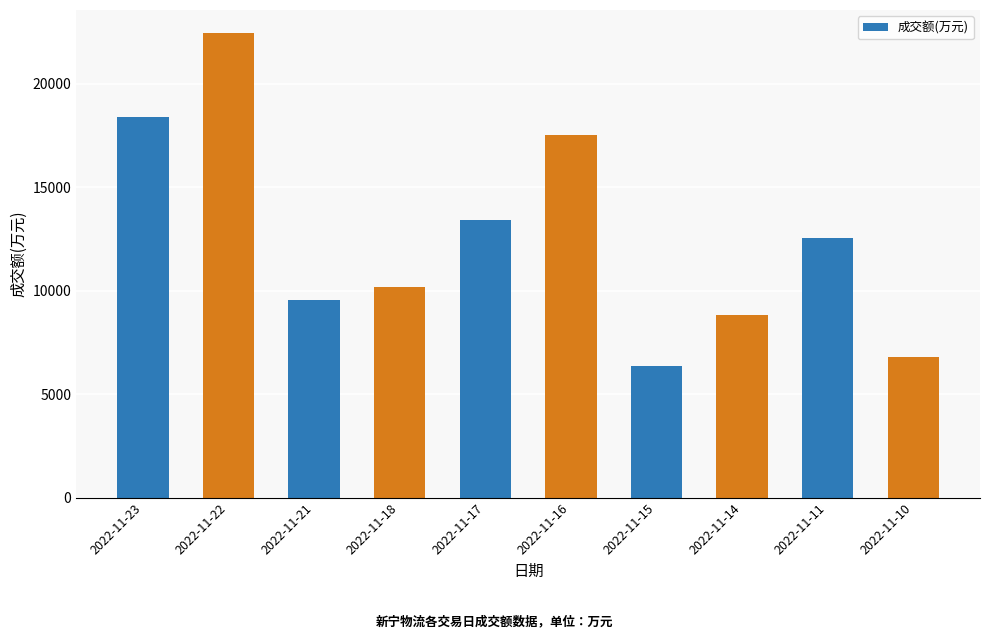

Count the number of categories in the chart.

10